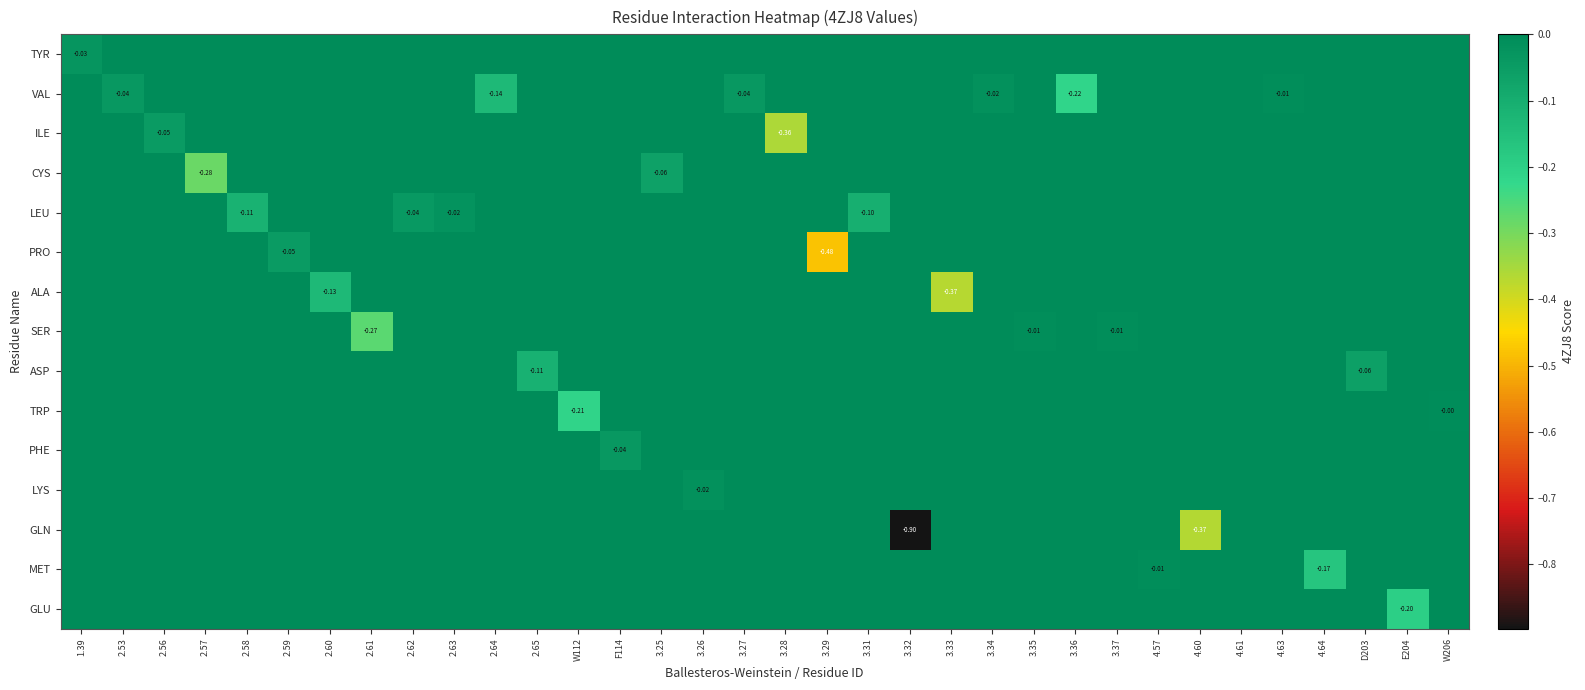

What is the difference between the maximum and minimum values in the ALA series?

0.4